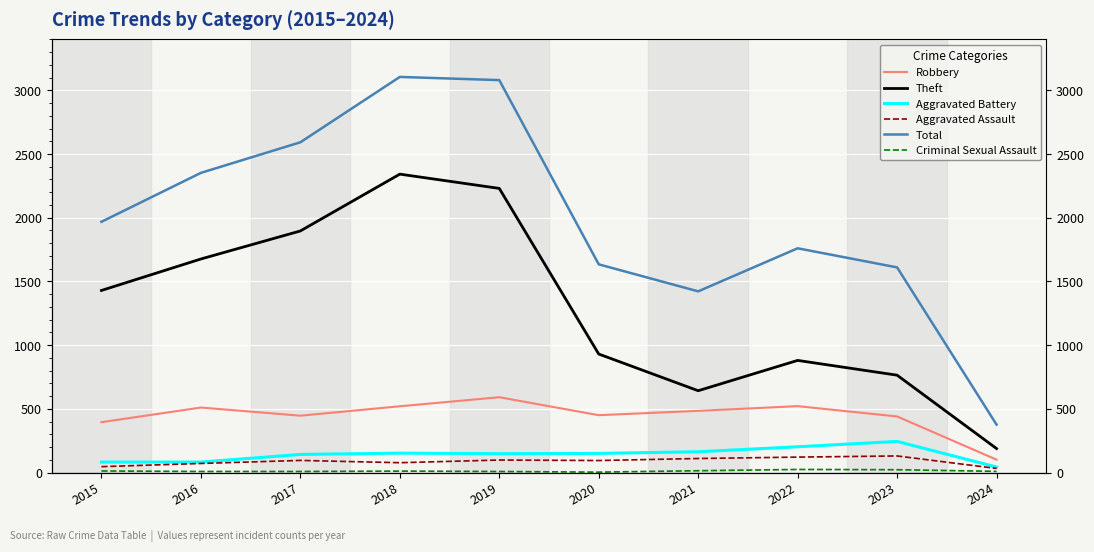

Which has a higher value, 2019 or 2017?

2019